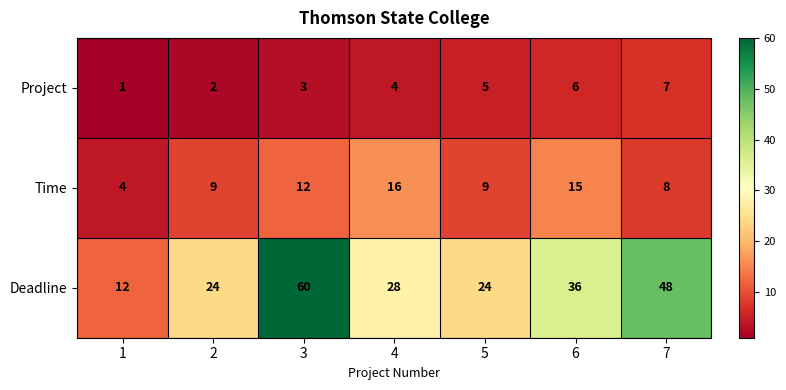

What is the greatest value displayed?

60